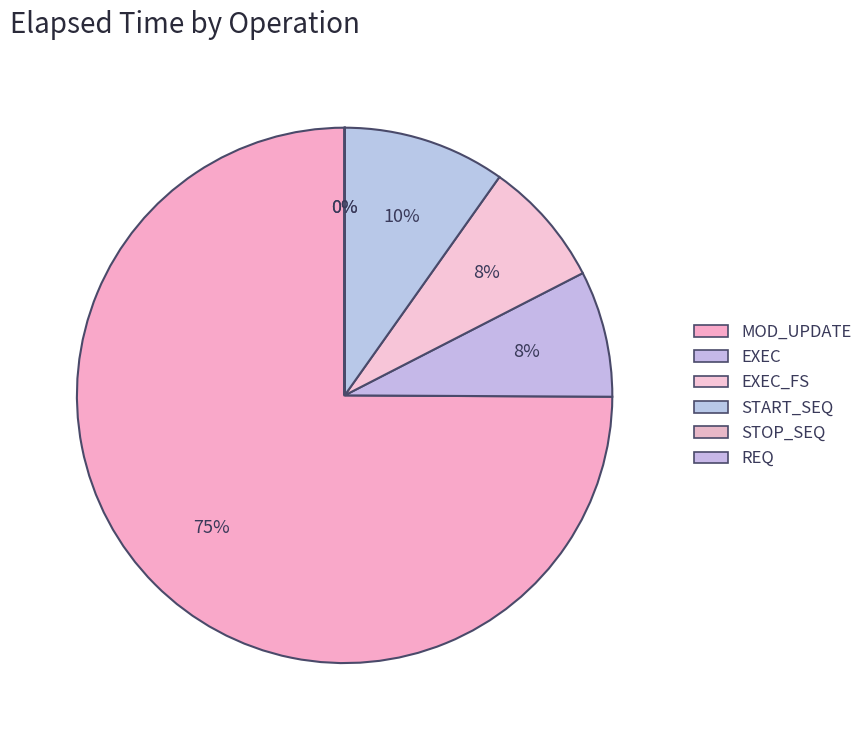

Which slice is the largest?

MOD_UPDATE